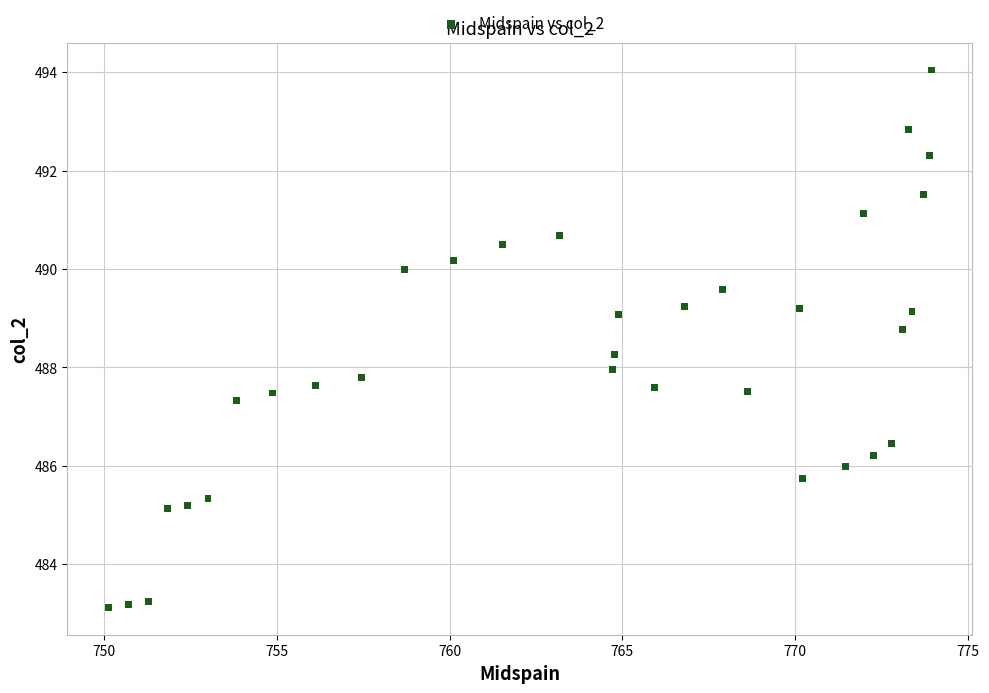

What is the range of Y values (max minus min)?

10.9